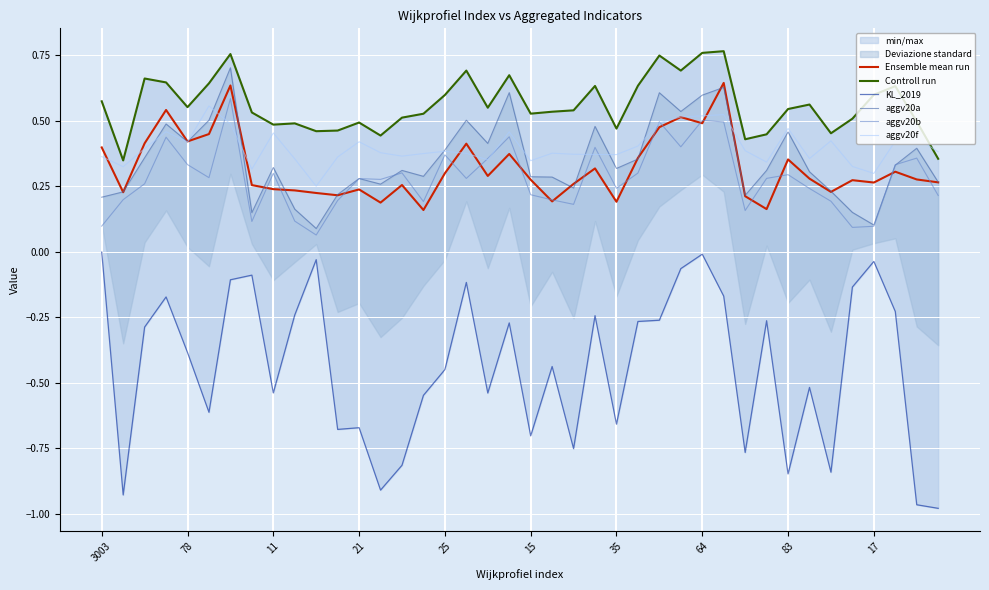

True or false: Ensemble mean run has a value of 0.3 at 11.

False